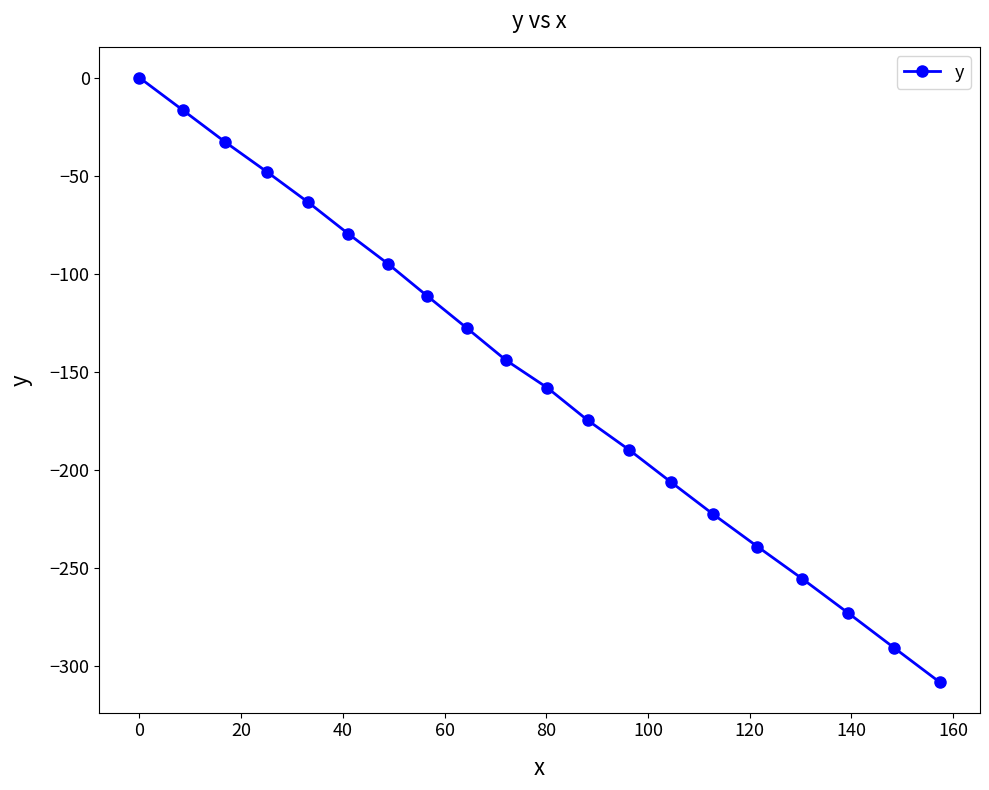

What is the difference between the maximum and minimum values?

308.5